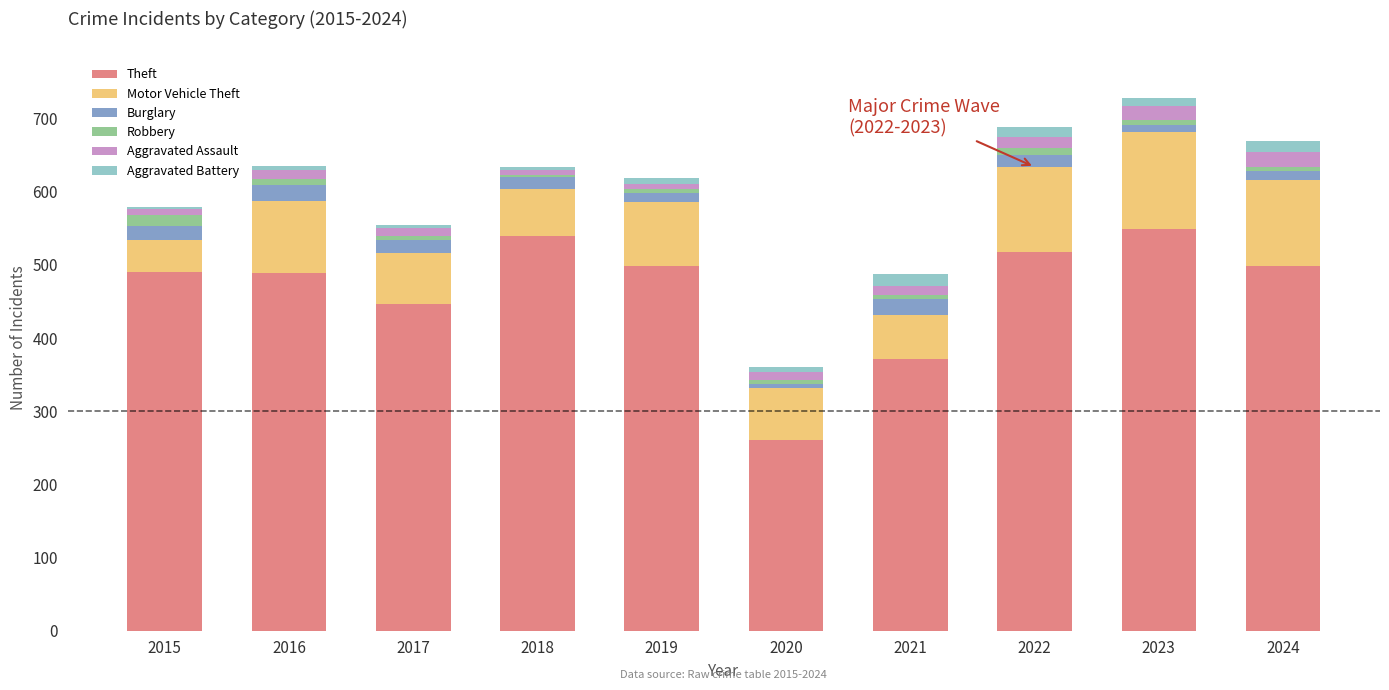

The Theft series shows 701 at 2024. True or false?

False